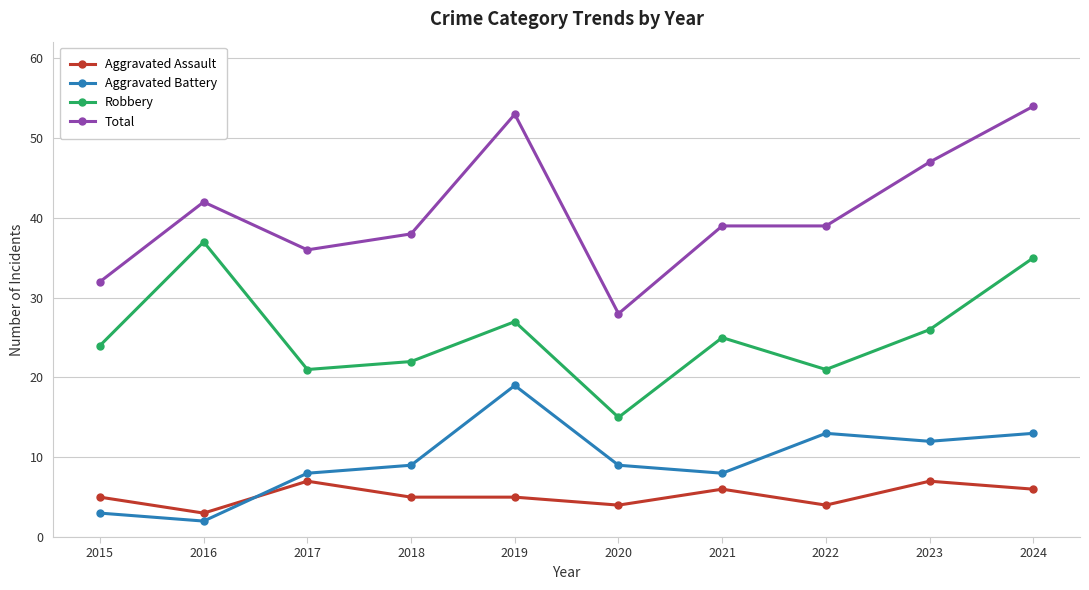

The value of Robbery at 2020 is 15. True or false?

True